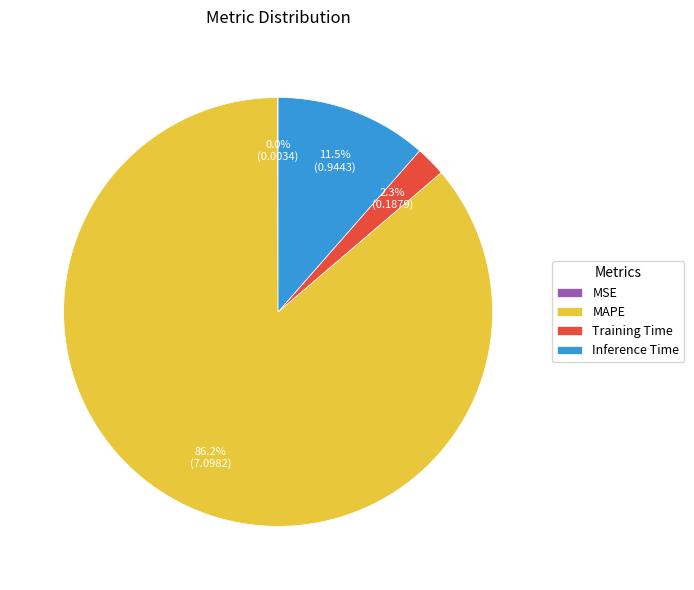

Which slice represents more than half of the pie?

MAPE